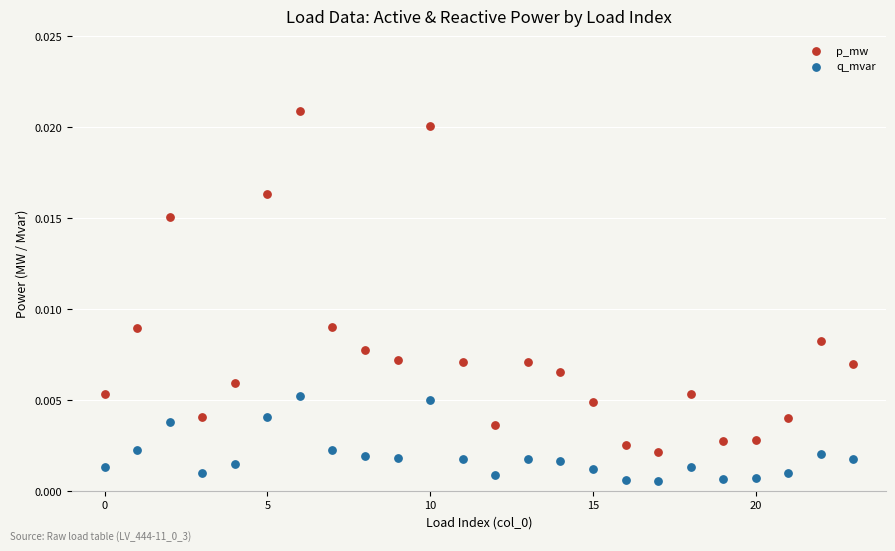

What are all the series names shown in the legend?

p_mw, q_mvar